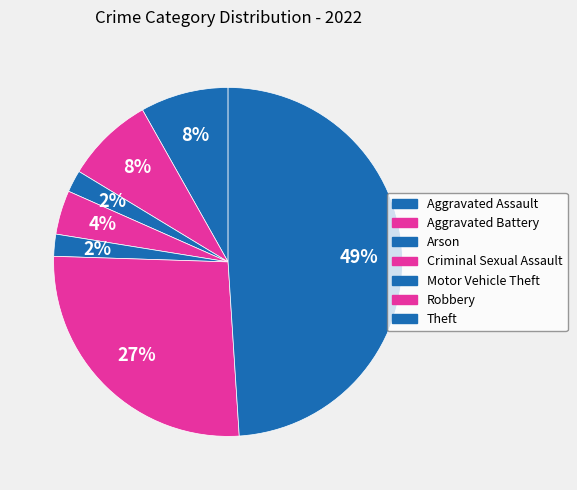

Is there a majority slice in this chart?

No